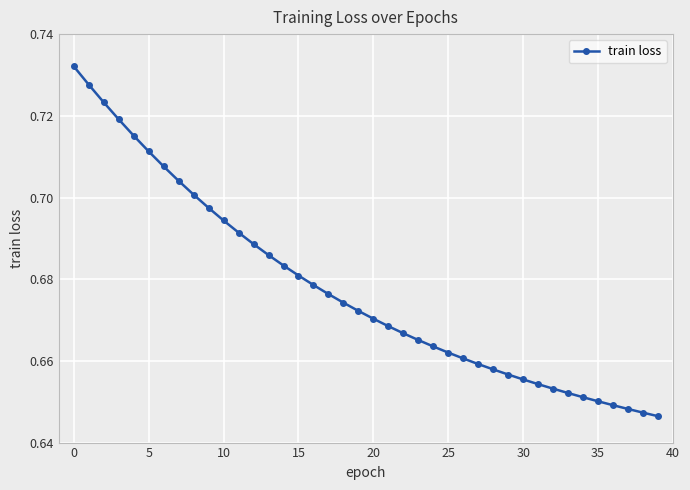

How many values are between 0 and 1?

40